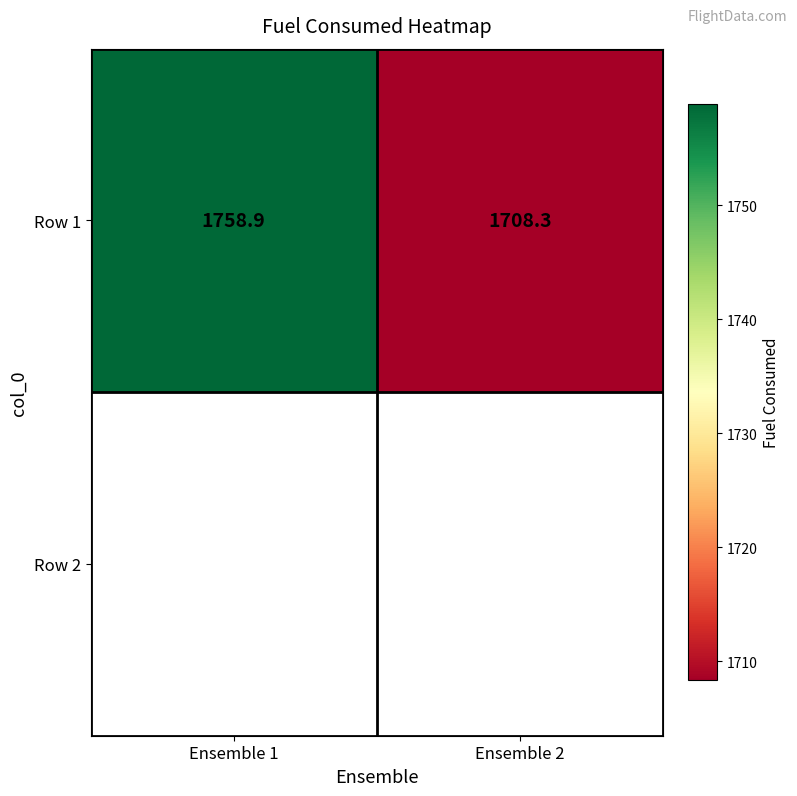

Where is the data nearest to the value 1733?

Ensemble 2